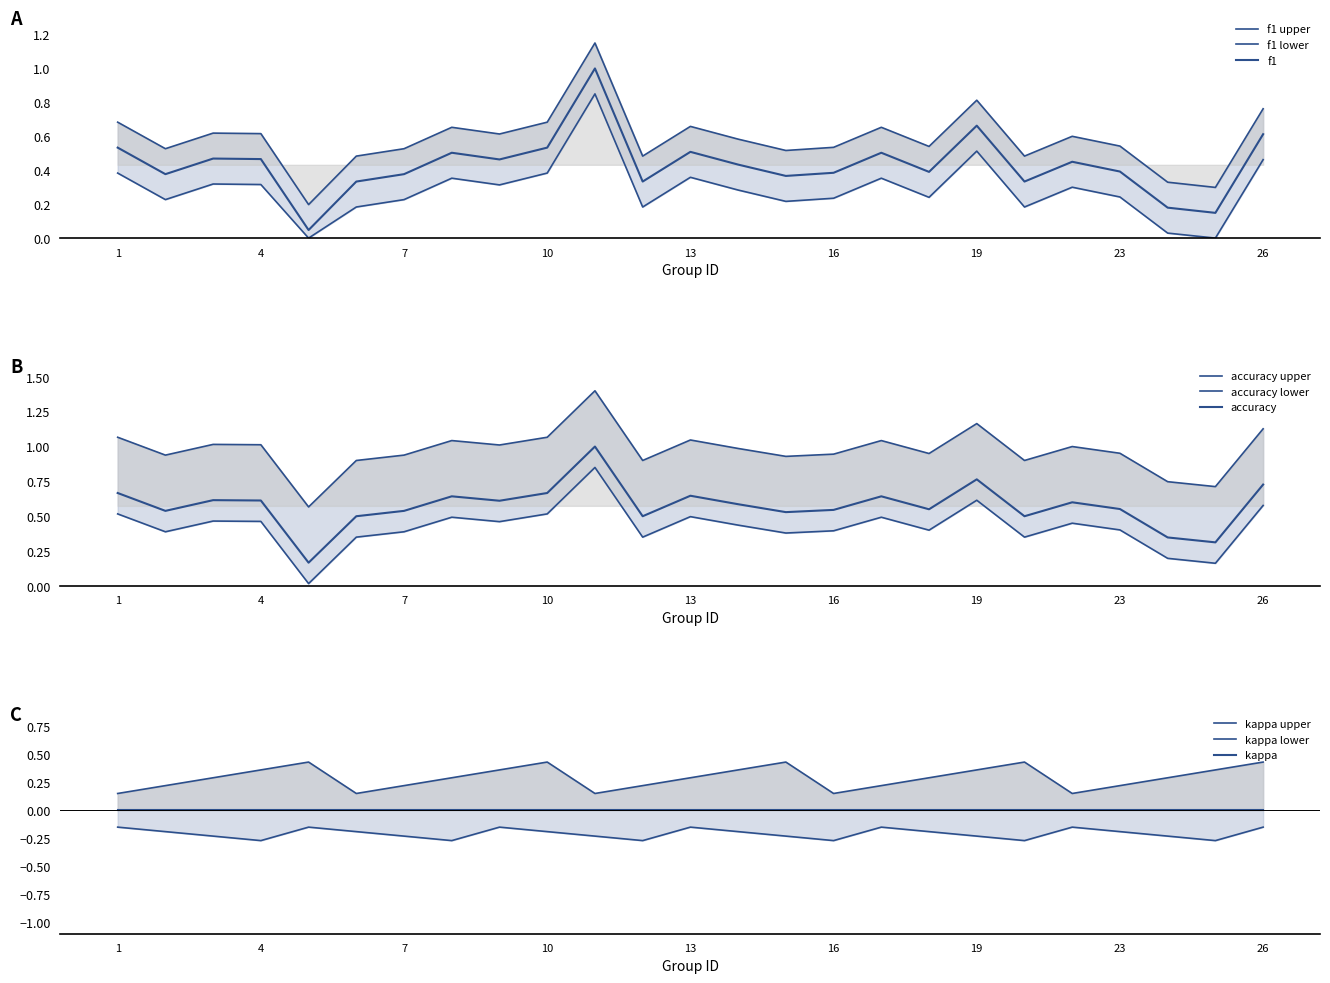

At which label does accuracy reach its peak?

11